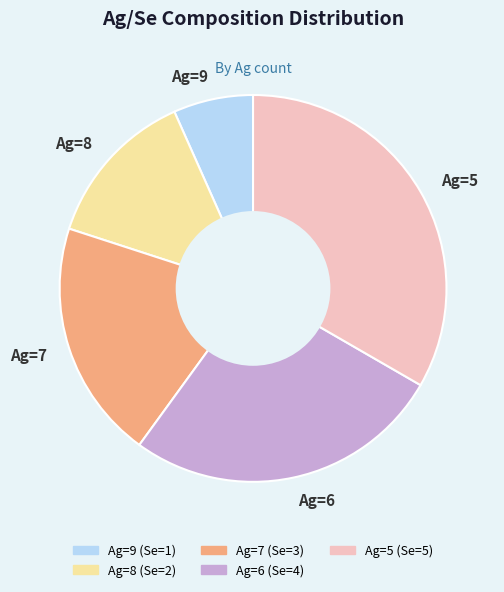

Do Ag=5 and Ag=6 together represent more than half of the pie?

Yes